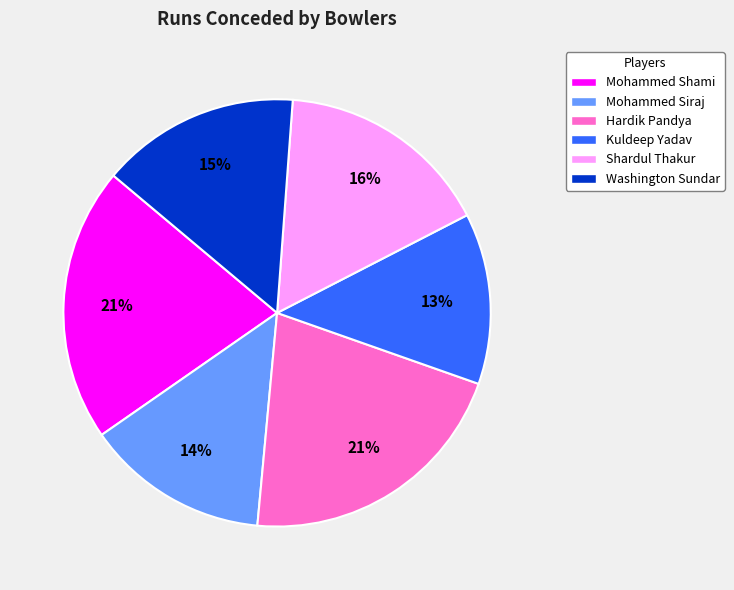

To the nearest percent, what portion does Washington Sundar represent?

15%